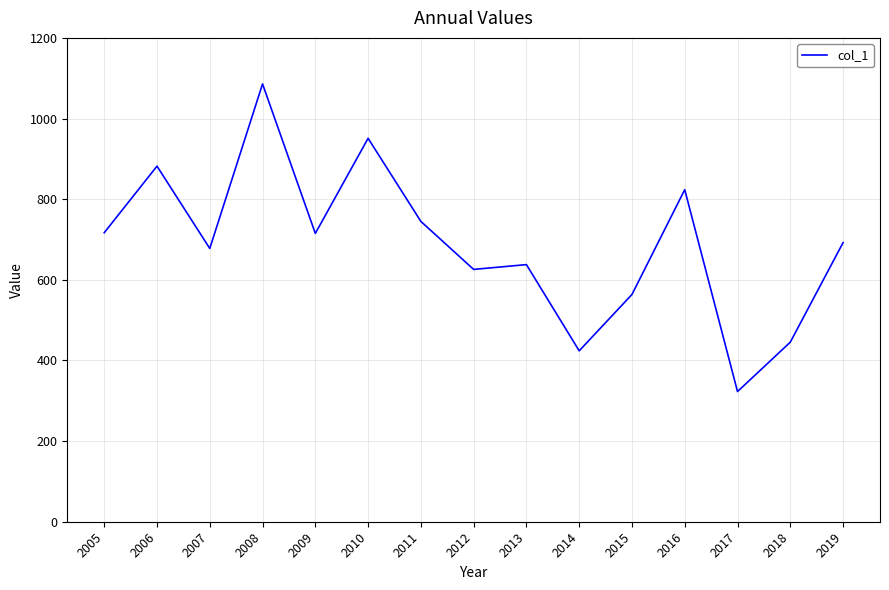

Between 2009 and 2006, which is larger?

2006